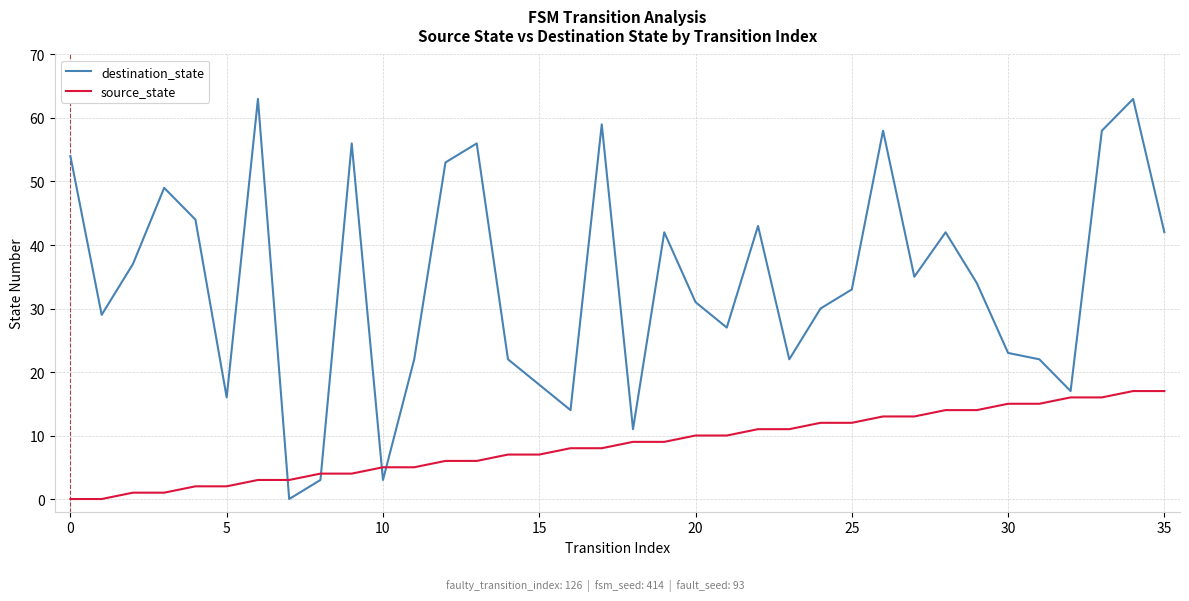

Which series has the largest total across all categories?

destination_state